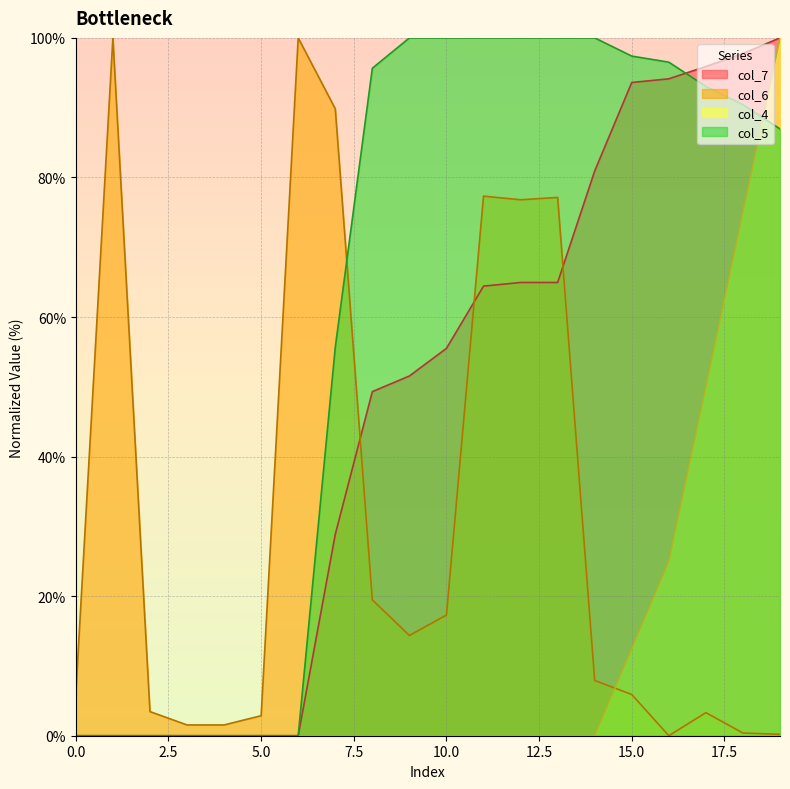

How many times do col_6 and col_7 cross each other?

3